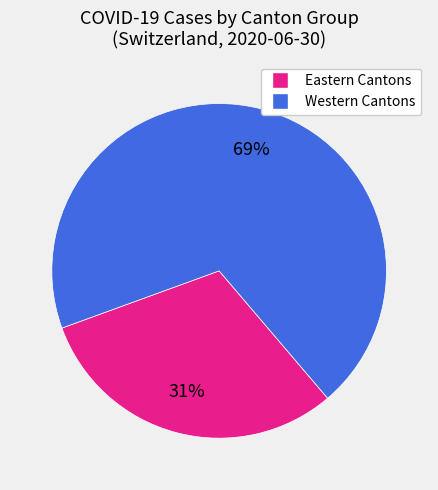

Count the number of slices in the pie.

2